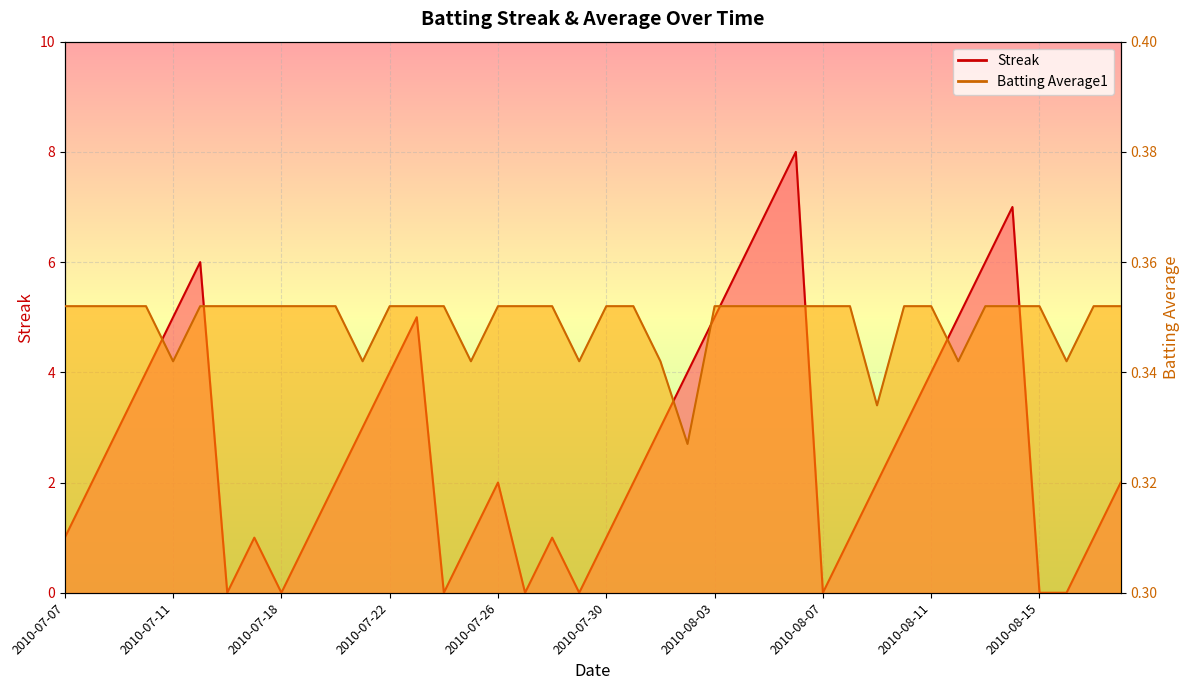

What is the label of the 34th point from the right?

2010-07-16